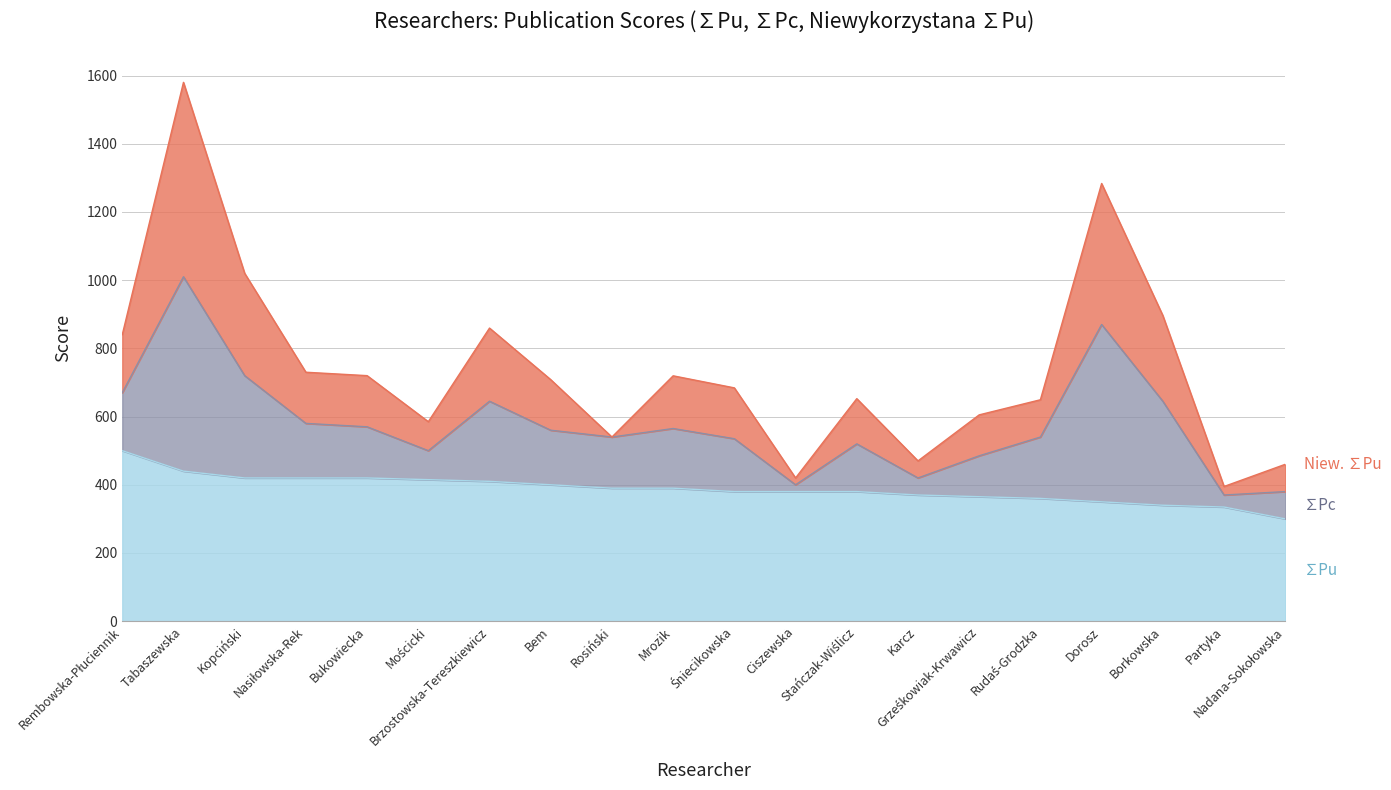

Count the number of categories in the chart.

20